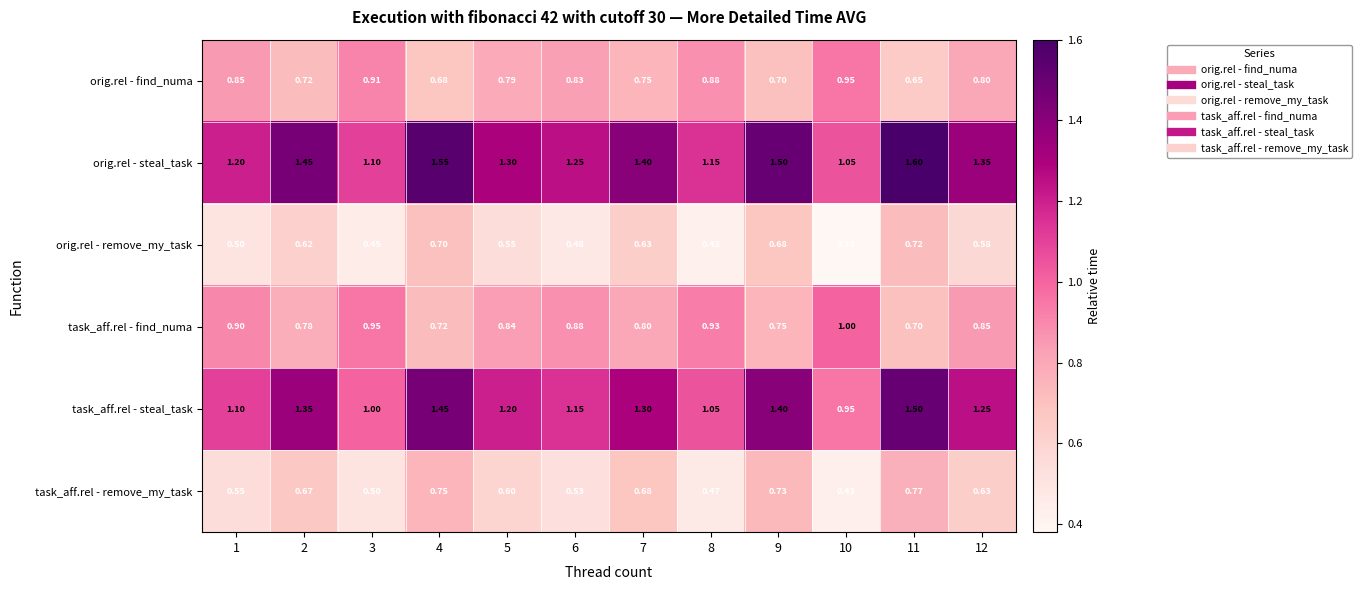

Is the value of orig.rel - steal_task at 12 greater than the value of orig.rel - find_numa at 4?

Yes